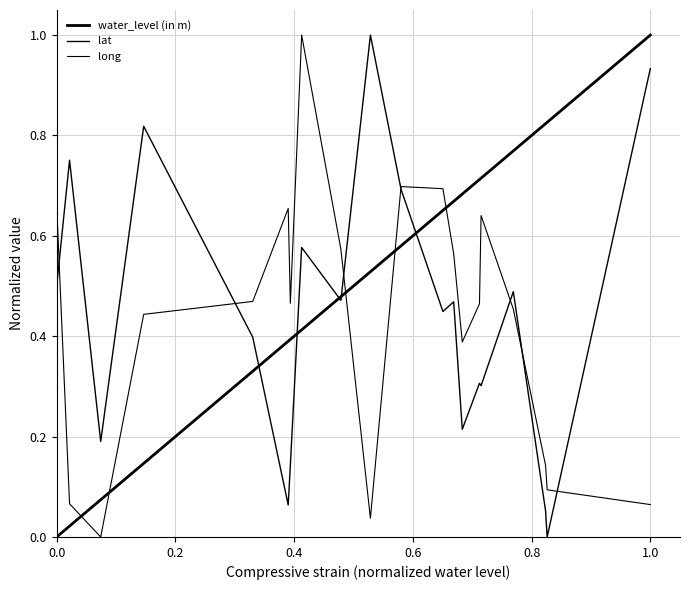

What is the average value of the water_level (in m) series?

0.5